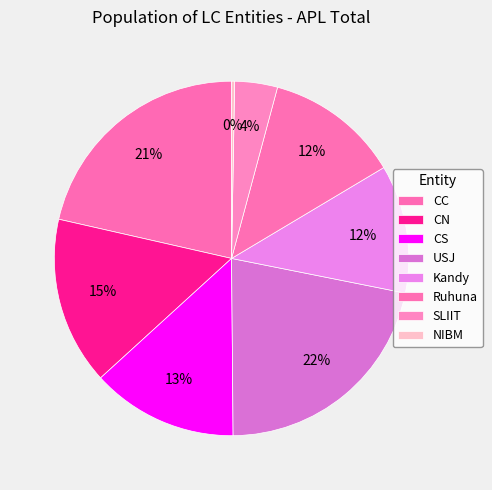

What percentage is the USJ slice, to the nearest percent?

22%